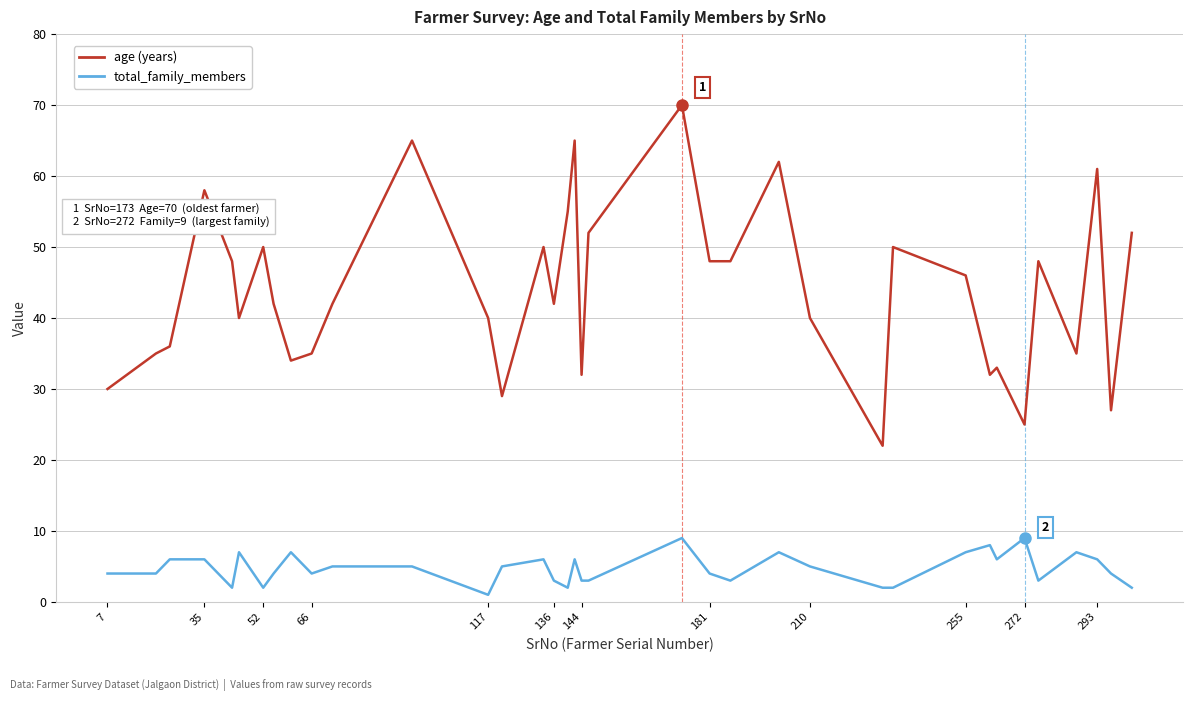

What is the maximum value shown in the chart?

70